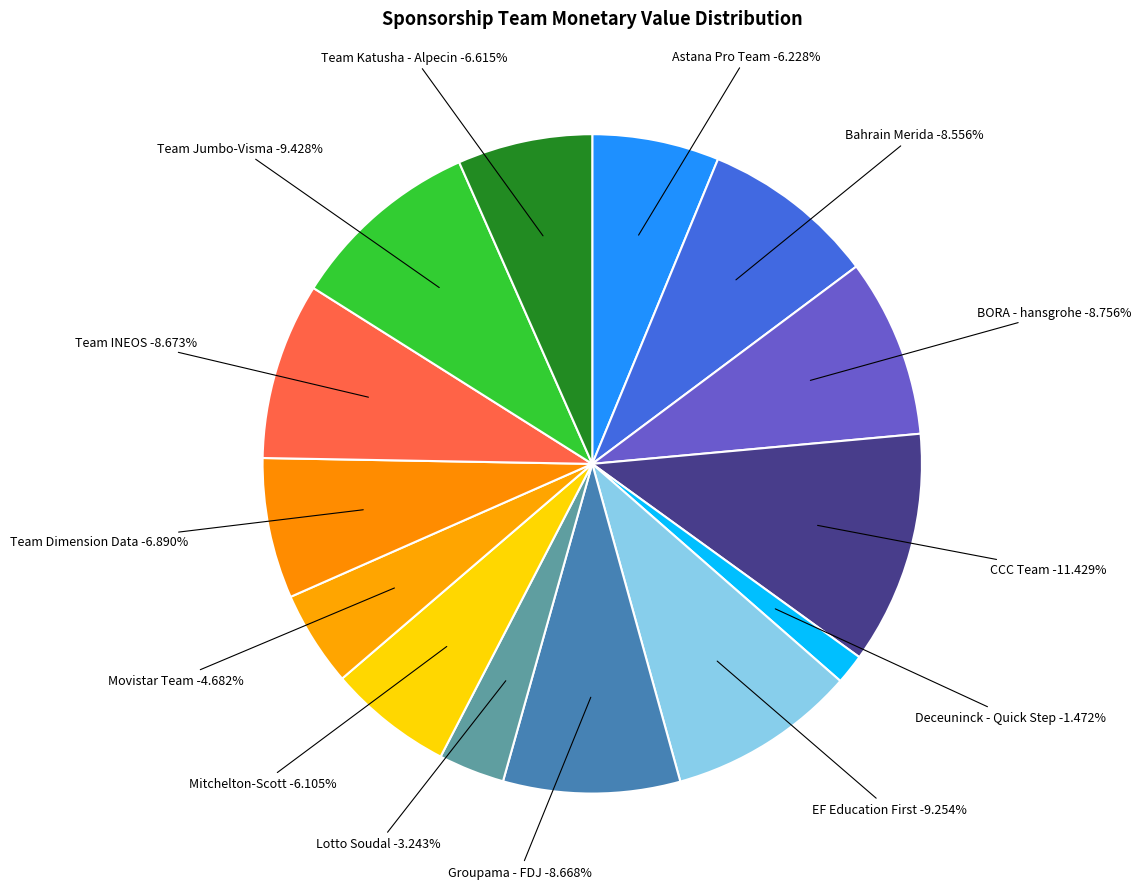

Is it true that Deceuninck - Quick Step is 14% of the pie?

False